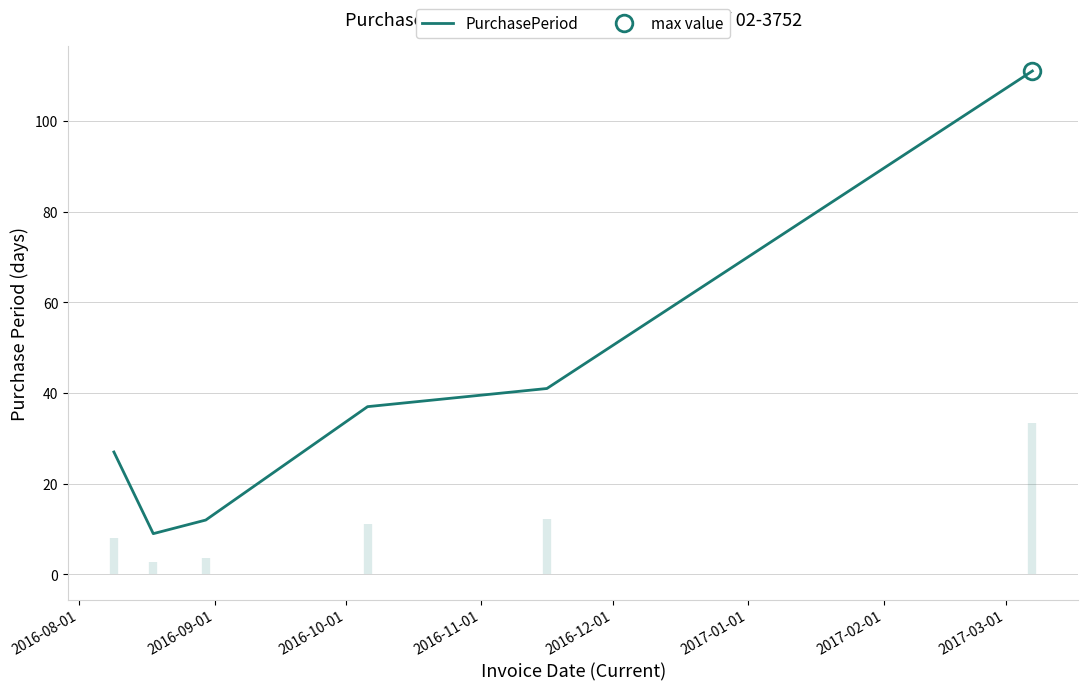

What is the smallest value displayed?

9